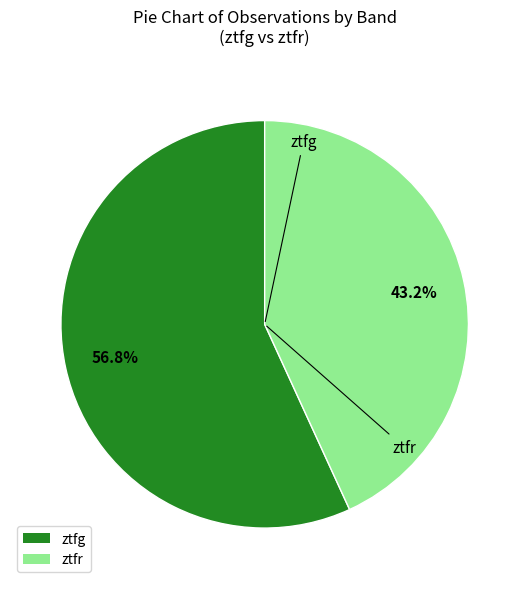

Count the number of slices in the pie.

2